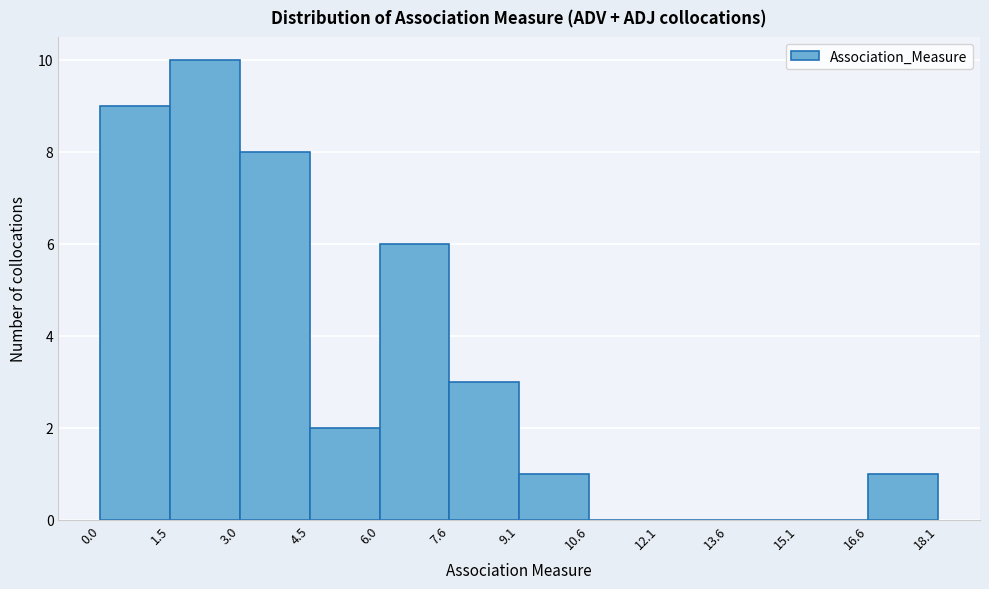

How tall is the bar that spans 6.0 to 7.6 on the x-axis? The values are not printed on the chart, so give them approximately, as read against the axis.

6